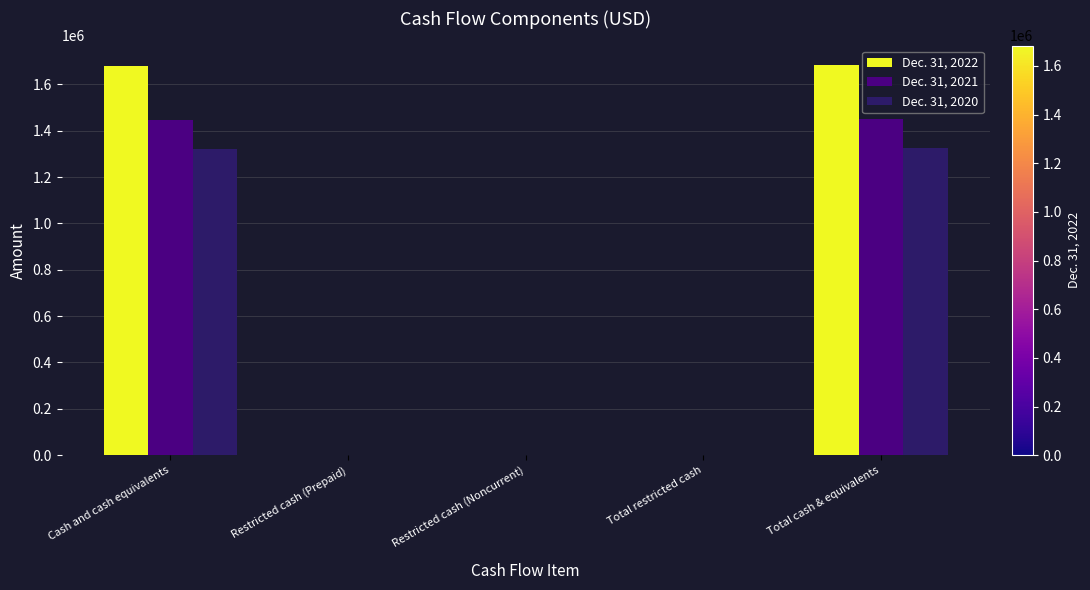

Where does the Dec. 31, 2020 series first go above 1390?

Cash and cash equivalents